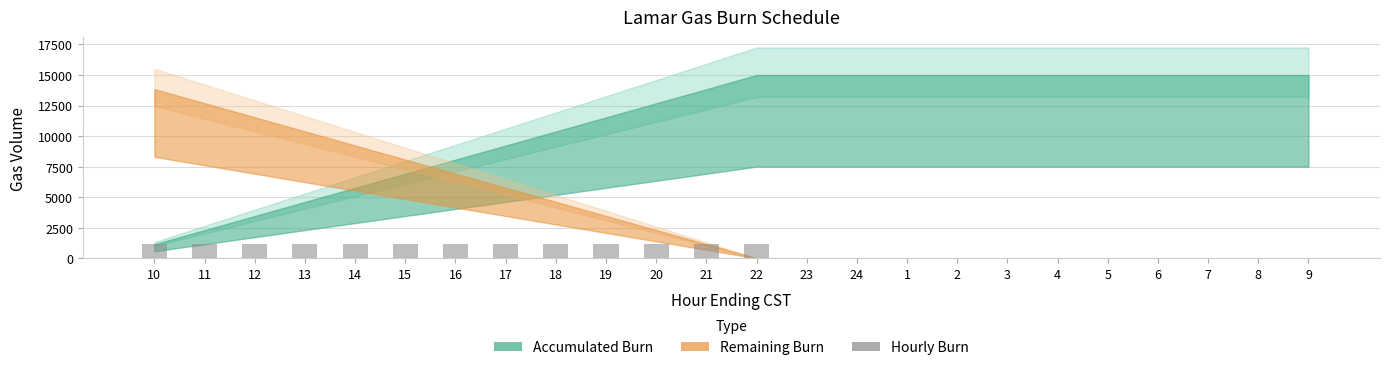

The value at 19 is 1153. True or false?

True